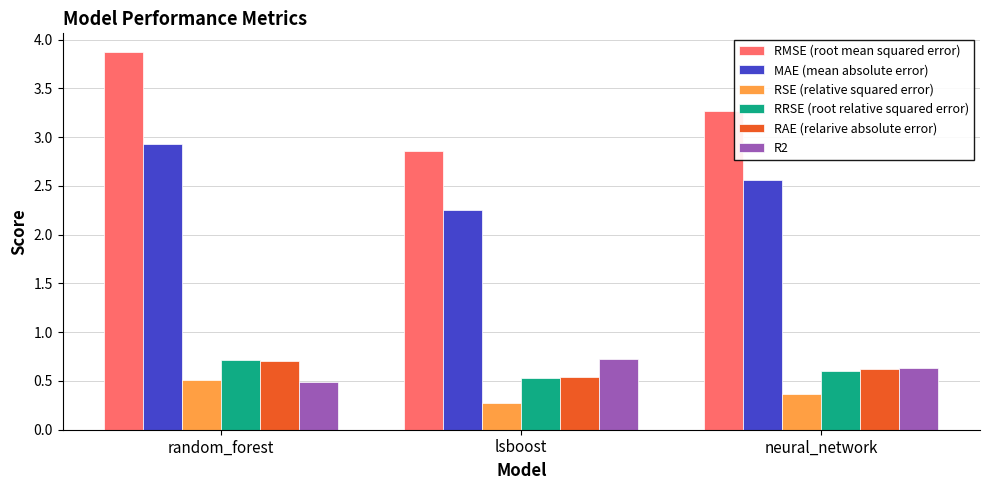

What is the spread (max minus min) of values at random_forest?

3.4